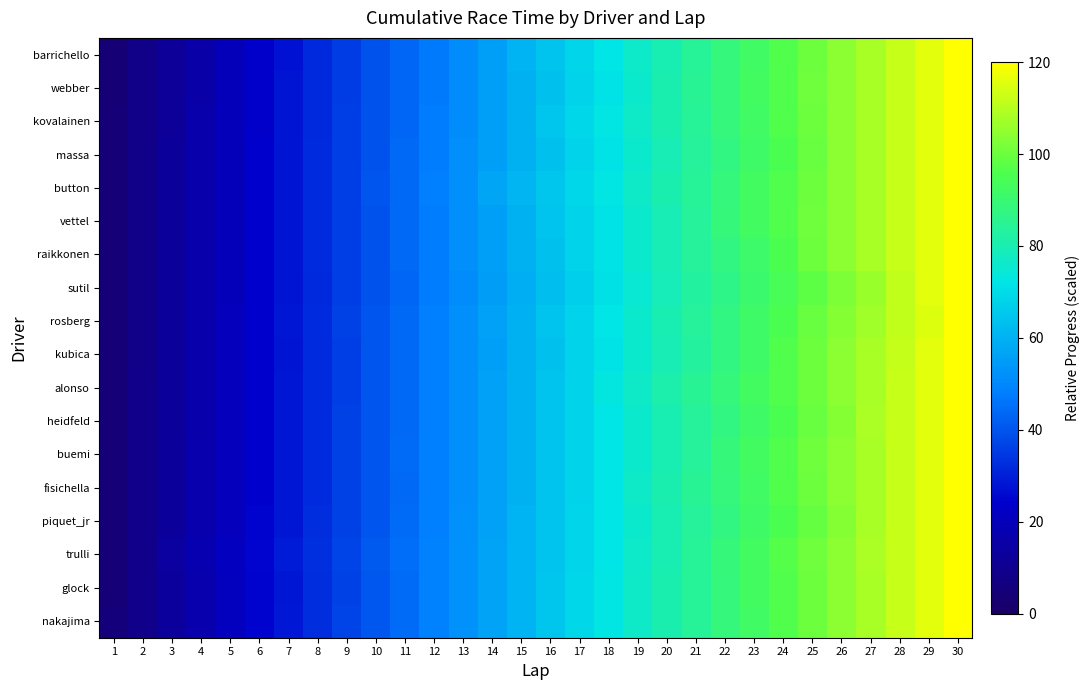

At which category is the sum across all series the highest?

30